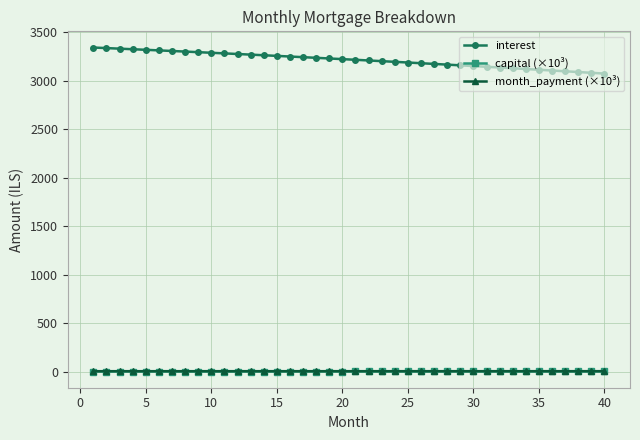

Which series has the widest spread of values?

interest